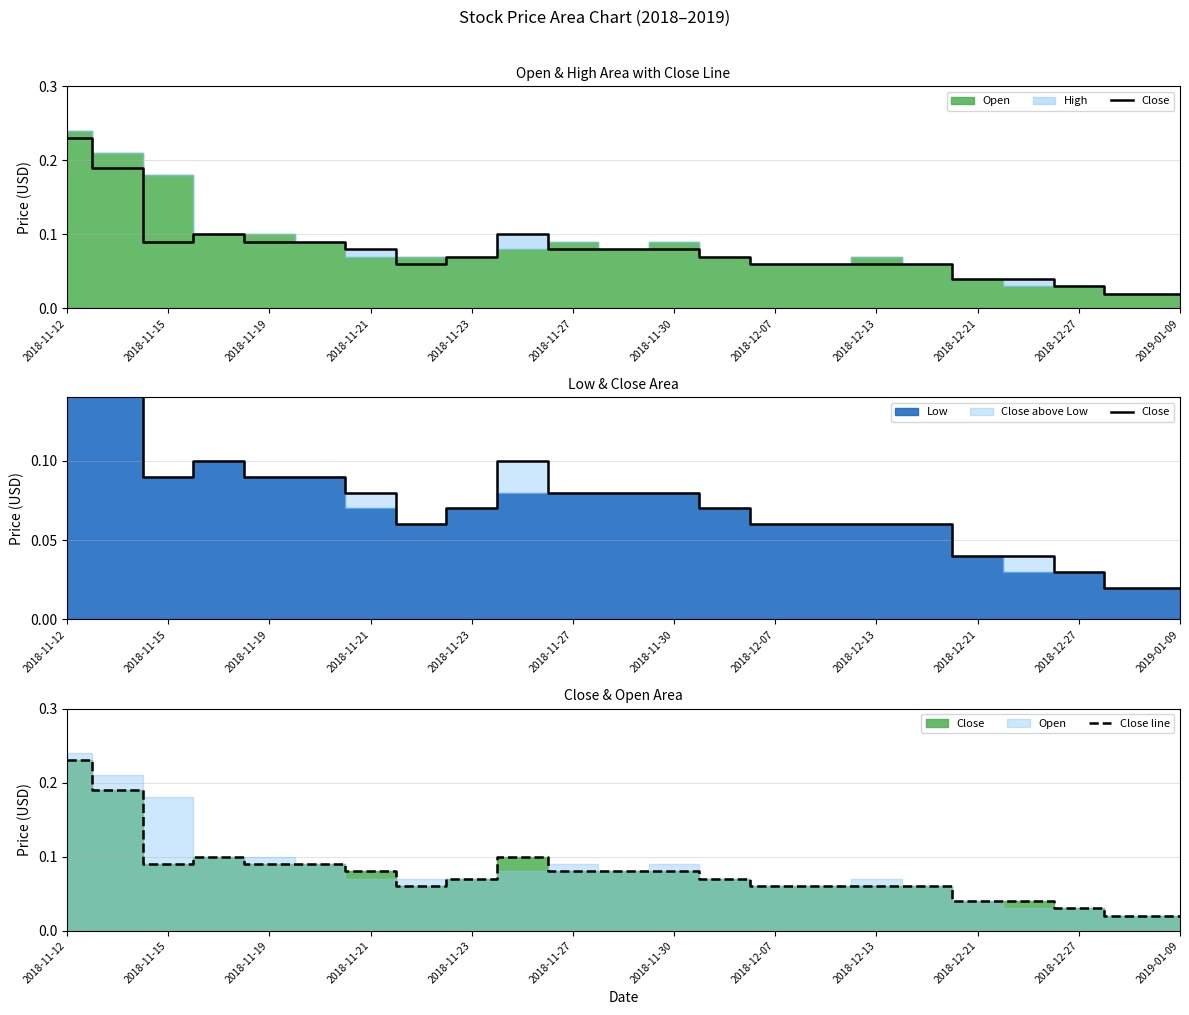

Which series has the largest total across all categories?

Close